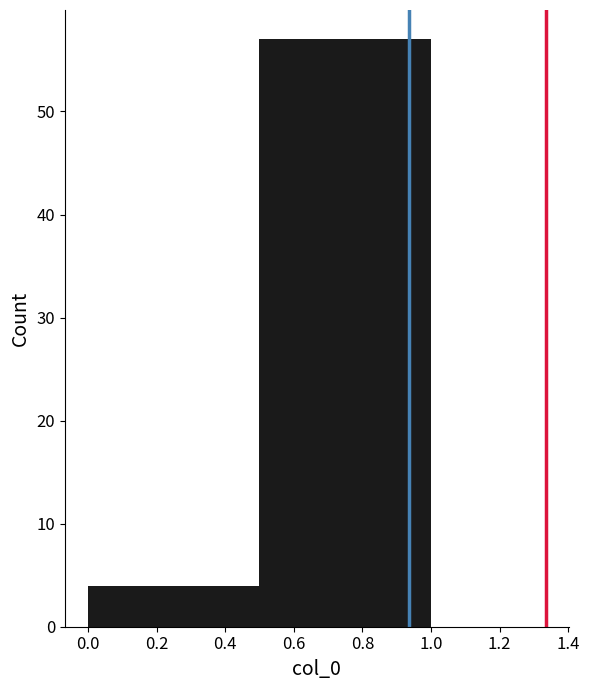

How tall is the bar that spans 0.0 to 0.5 on the x-axis? The values are not printed on the chart, so give them approximately, as read against the axis.

4